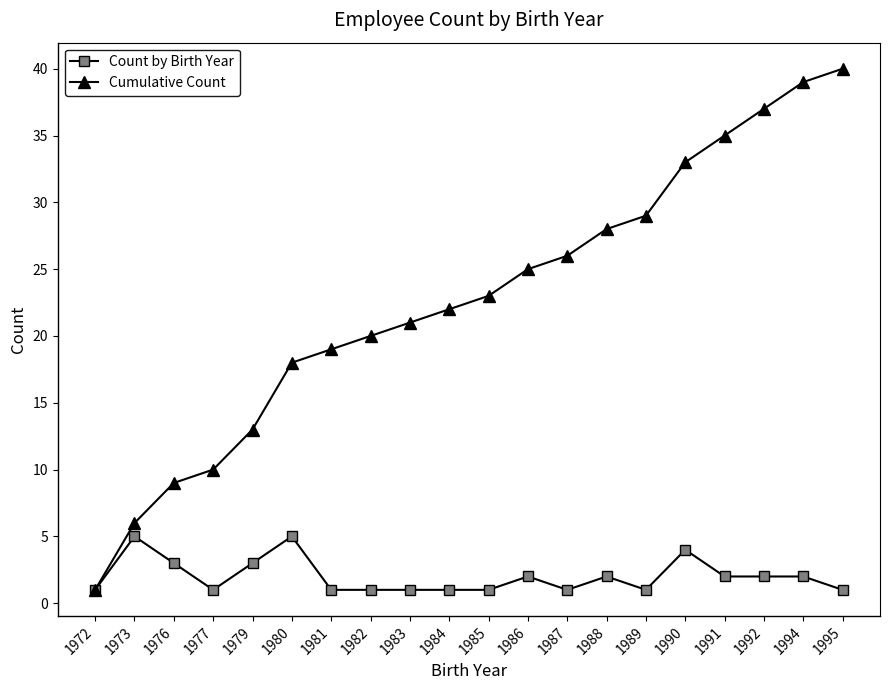

Read the Count by Birth Year value at 1988.

2